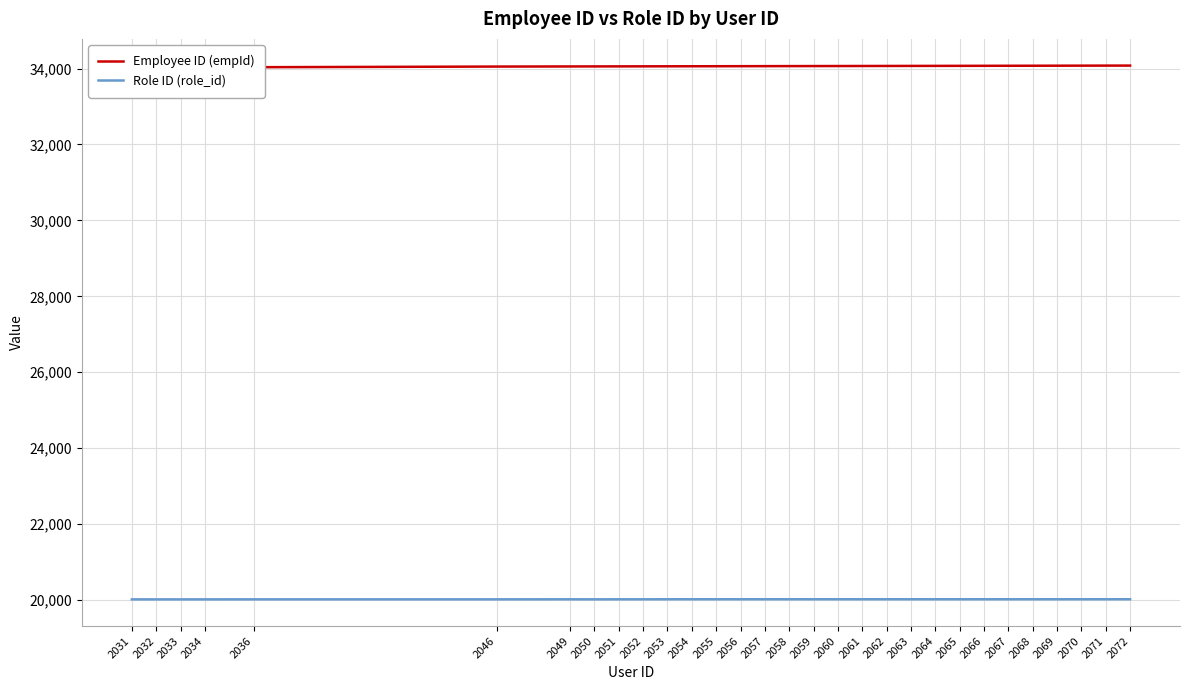

True or false: Role ID (role_id) has a value of 6308 at 2052.

False